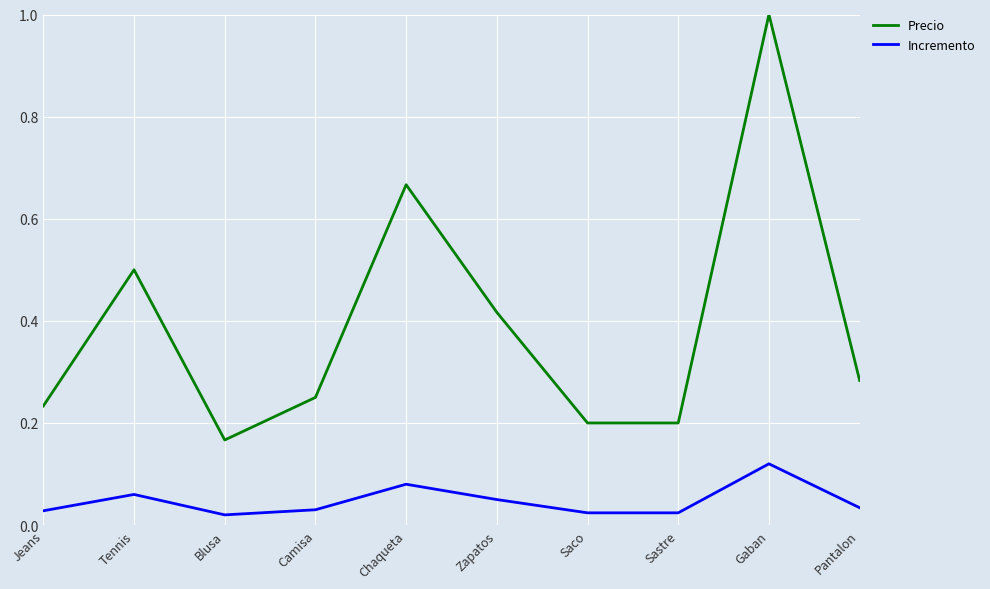

What are all the series names shown in the legend?

Precio, Incremento